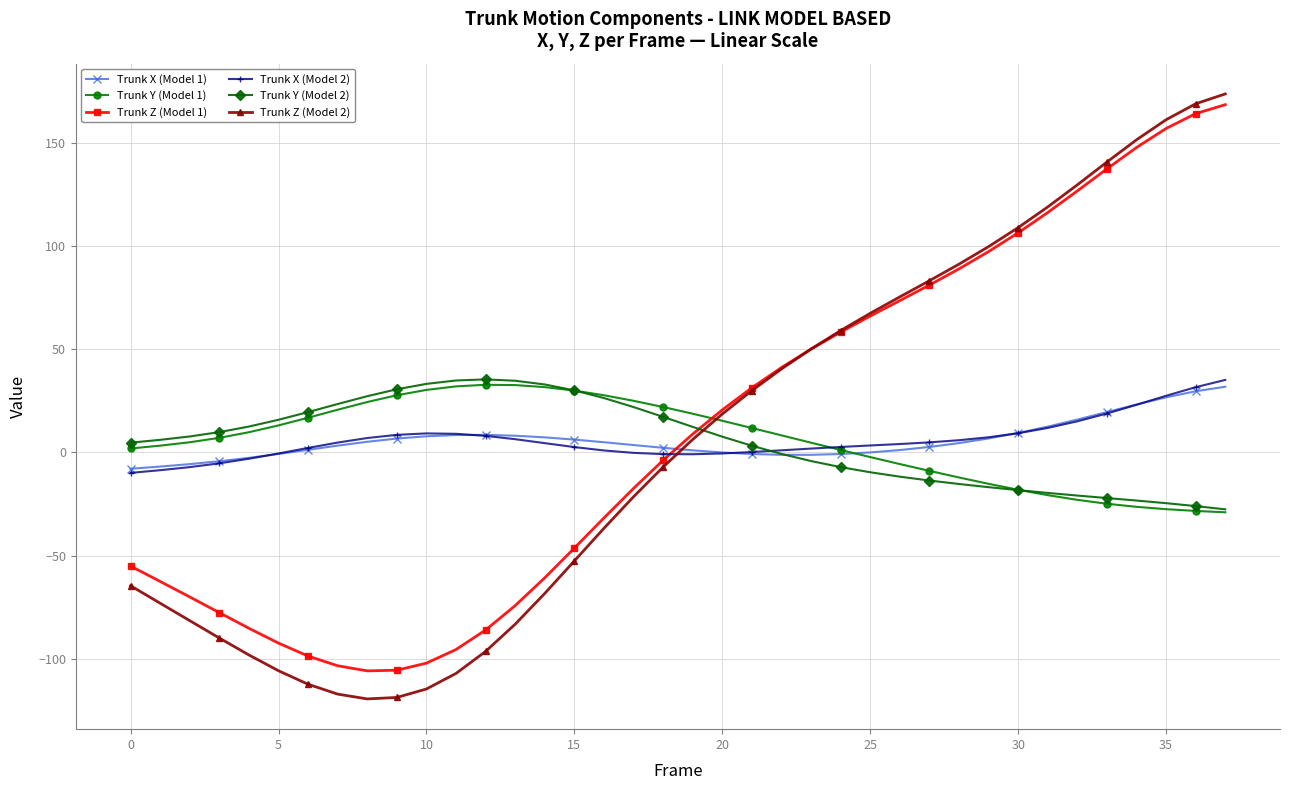

What is the minimum value for Trunk Y (Model 2)?

-27.6